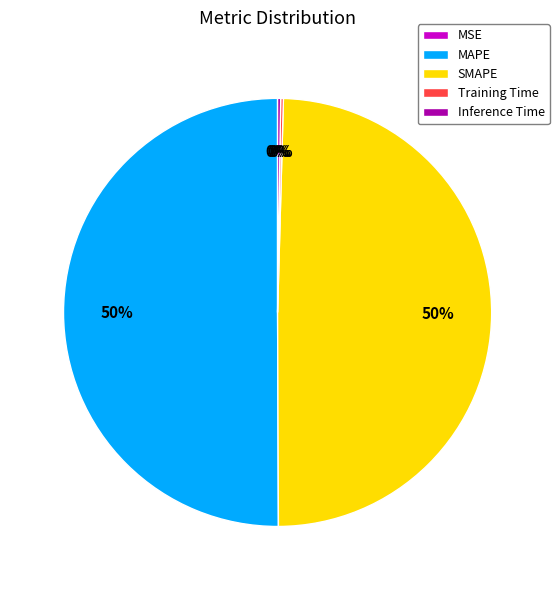

What is the ratio of the value at MAPE to the value at SMAPE?

1.0